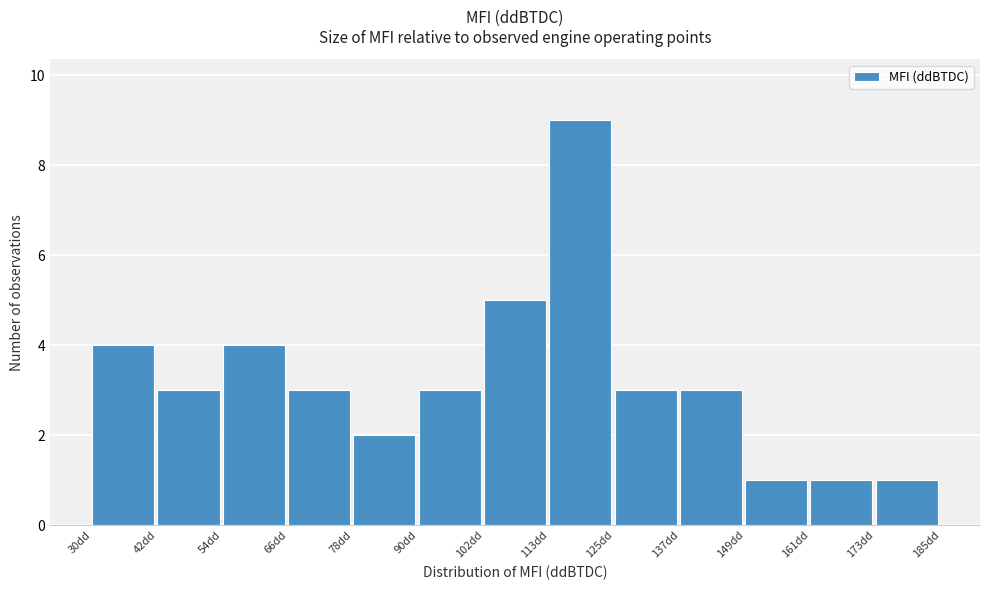

Reading left to right, list every bar in this chart as the range it spans on the x-axis followed by its height. Neither the bar edges nor the heights are printed on the chart, so give them approximately, as read against the axes.

30 to 42: 4
42 to 54: 3
54 to 66: 4
66 to 78: 3
78 to 90: 2
90 to 102: 3
102 to 114: 5
114 to 126: 9
126 to 138: 3
138 to 150: 3
150 to 162: 1
162 to 174: 1
174 to 186: 1